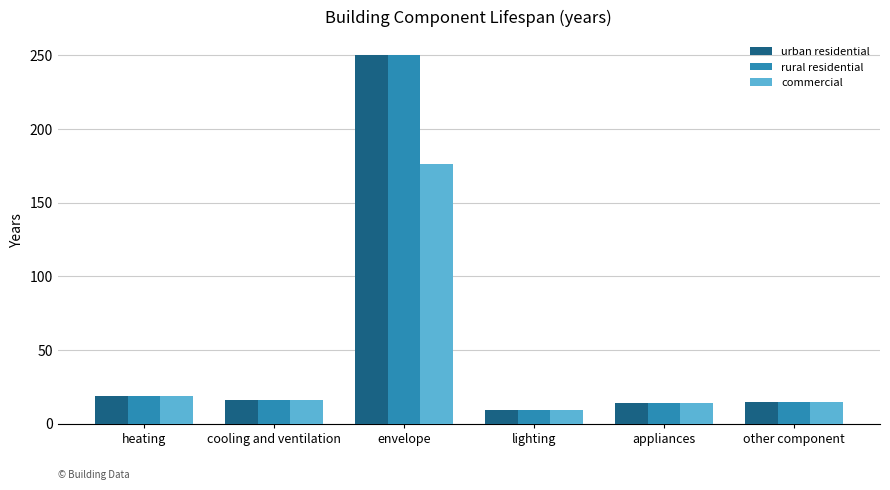

Is the value of commercial at heating greater than the value of urban residential at other component?

Yes